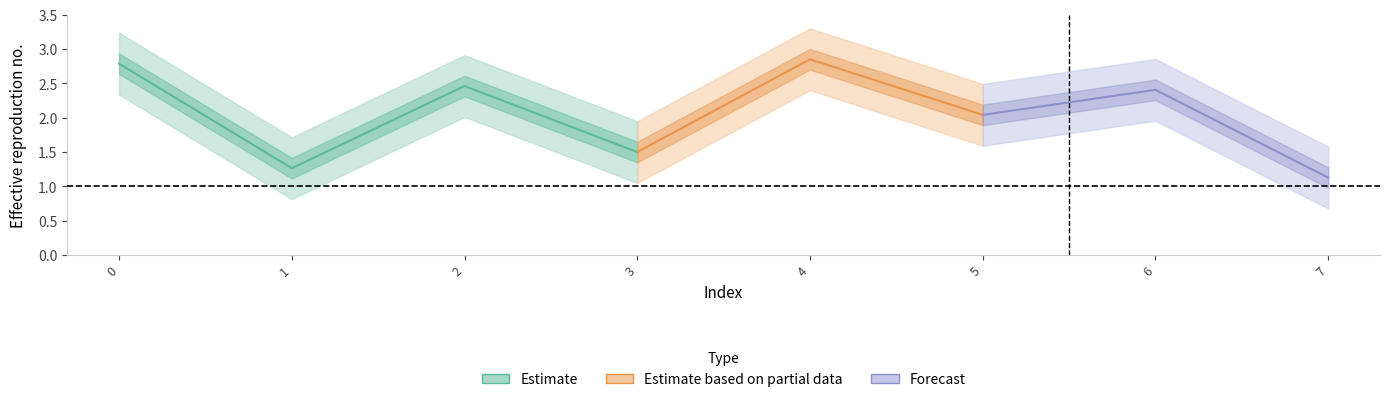

Does the chart have visible grid lines?

No